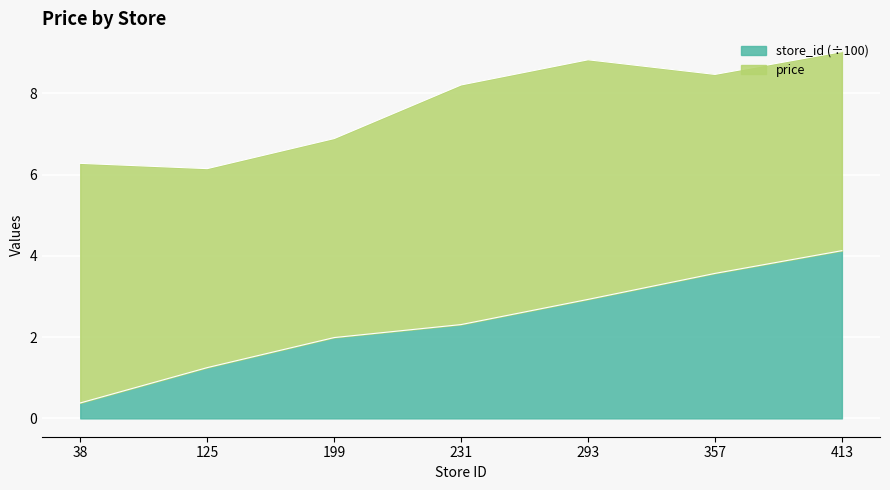

At which category does the chart reach its peak across all series?

413